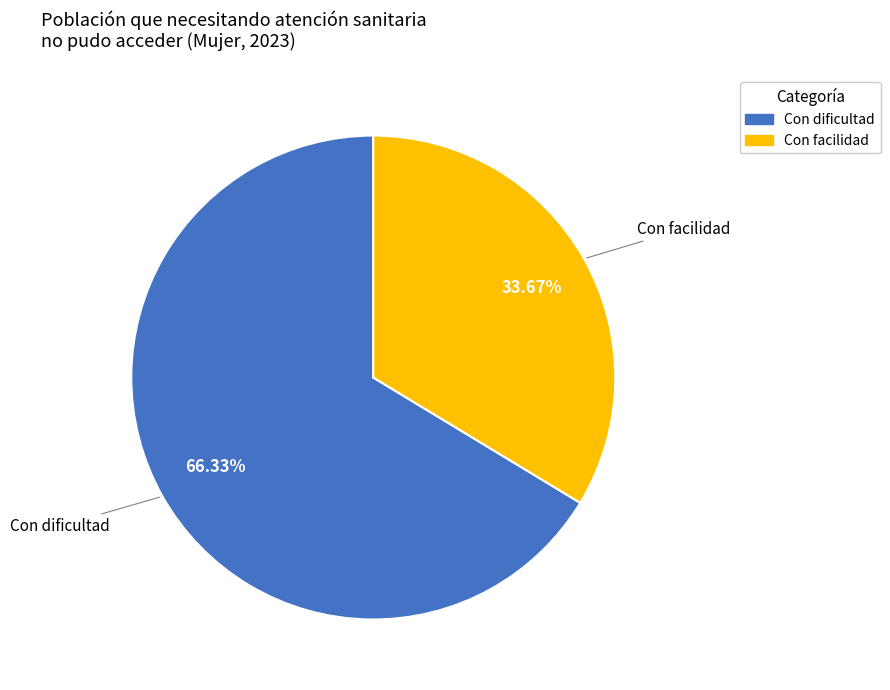

Does Con dificultad account for over 50% of the chart?

Yes